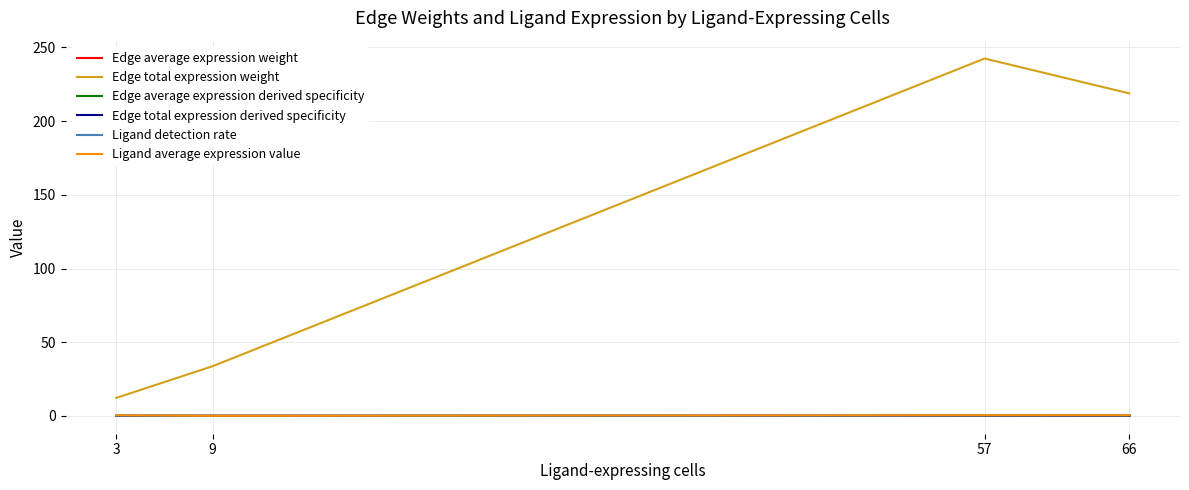

Which label corresponds to the largest value in the chart?

57